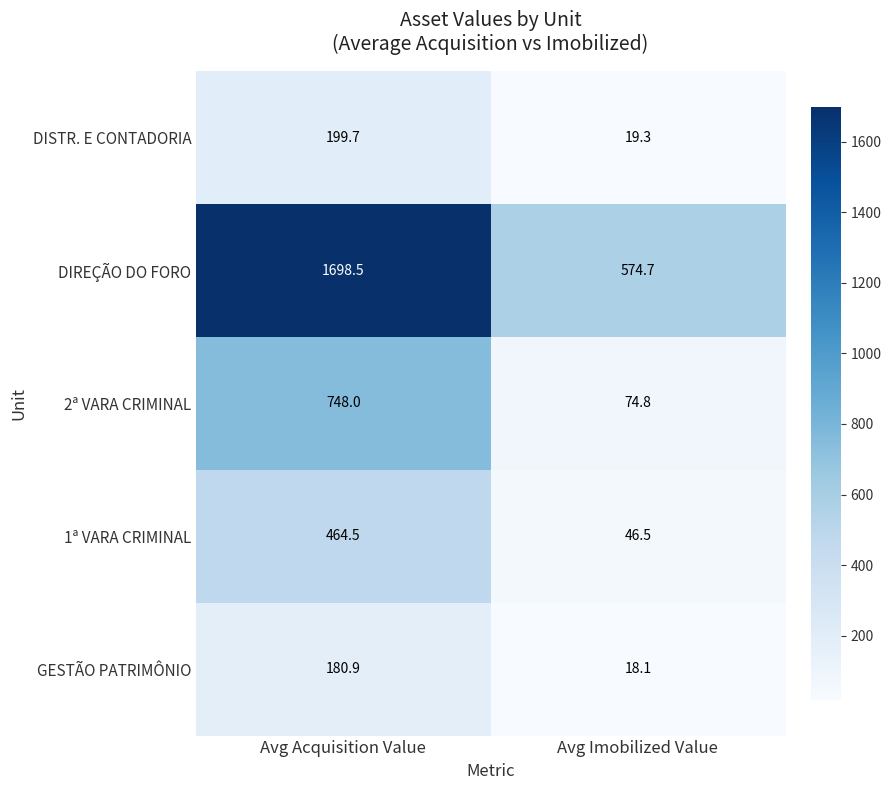

List the series in order of their peak value, lowest first.

GESTÃO PATRIMÔNIO, DISTR. E CONTADORIA, 1ª VARA CRIMINAL, 2ª VARA CRIMINAL, DIREÇÃO DO FORO